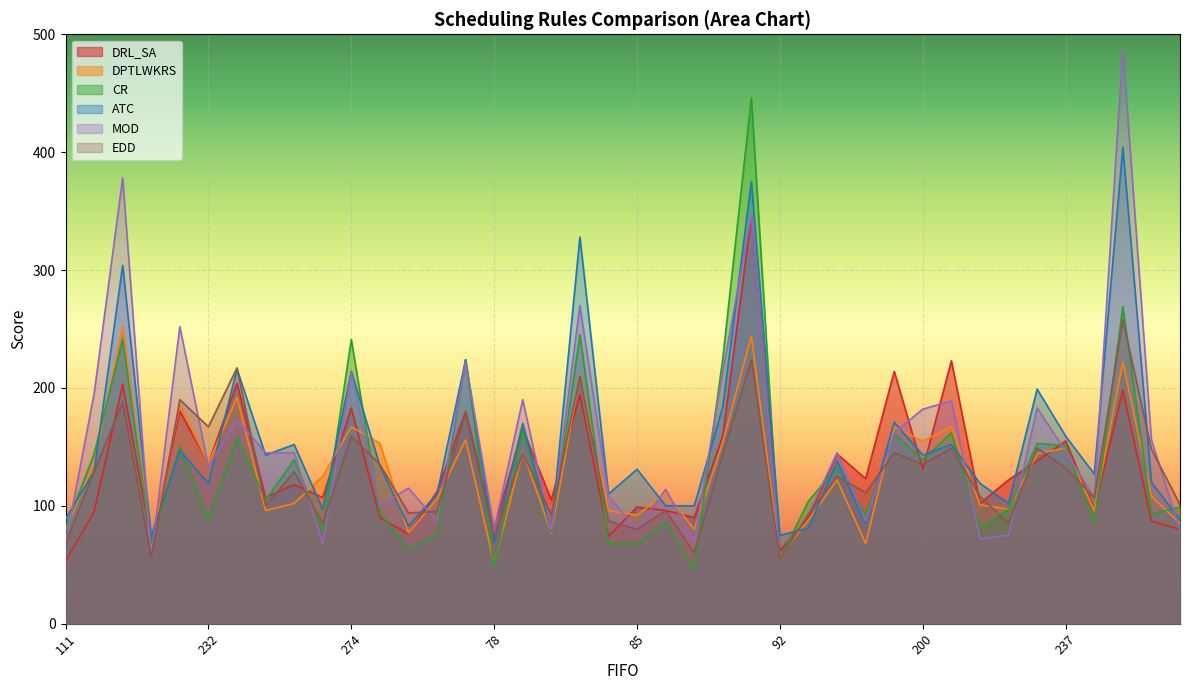

Count the number of categories in the chart.

40